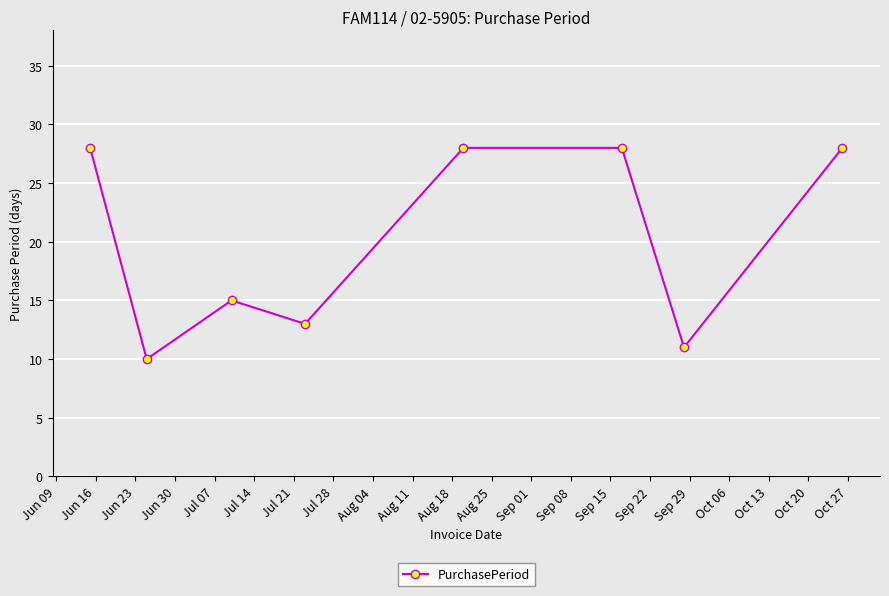

What is the smallest value displayed?

10